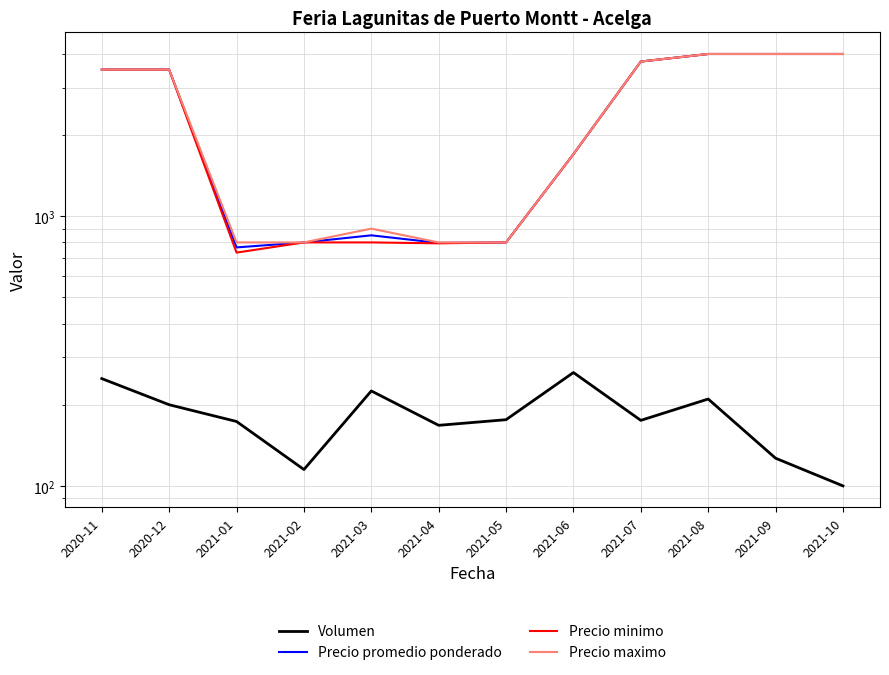

Which series has the largest range (max minus min)?

Precio minimo